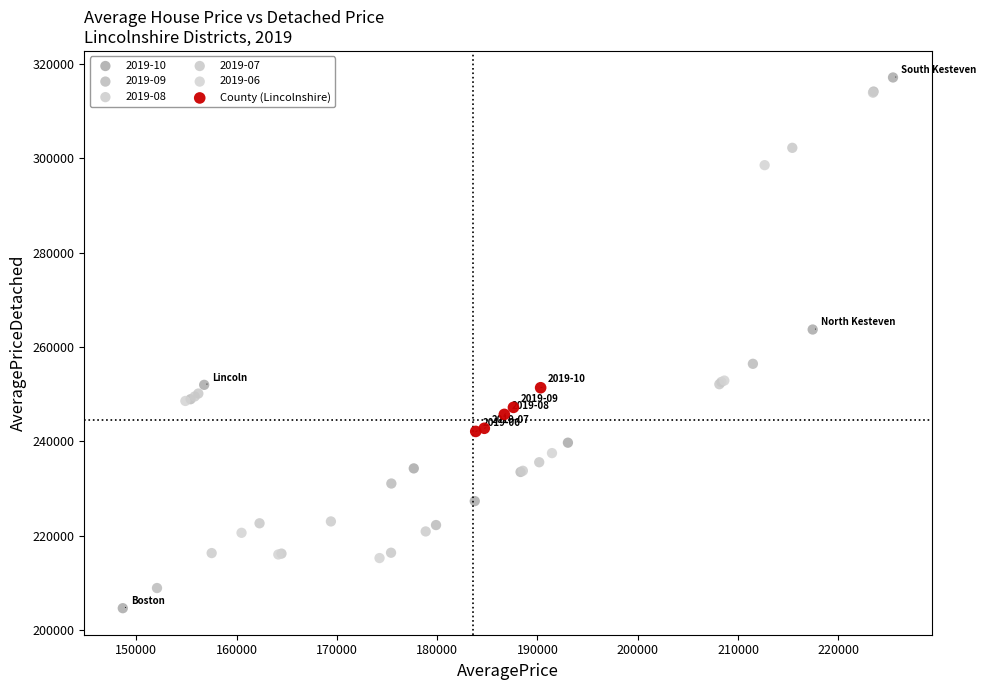

Which series has the largest Y range (max minus min)?

2019-10